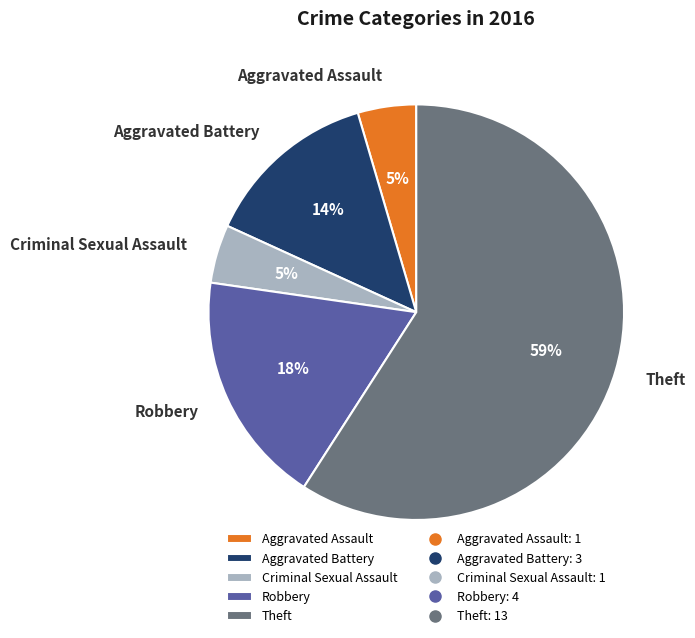

To the nearest percent, what is the difference between the Theft and Robbery slice percentages?

41%